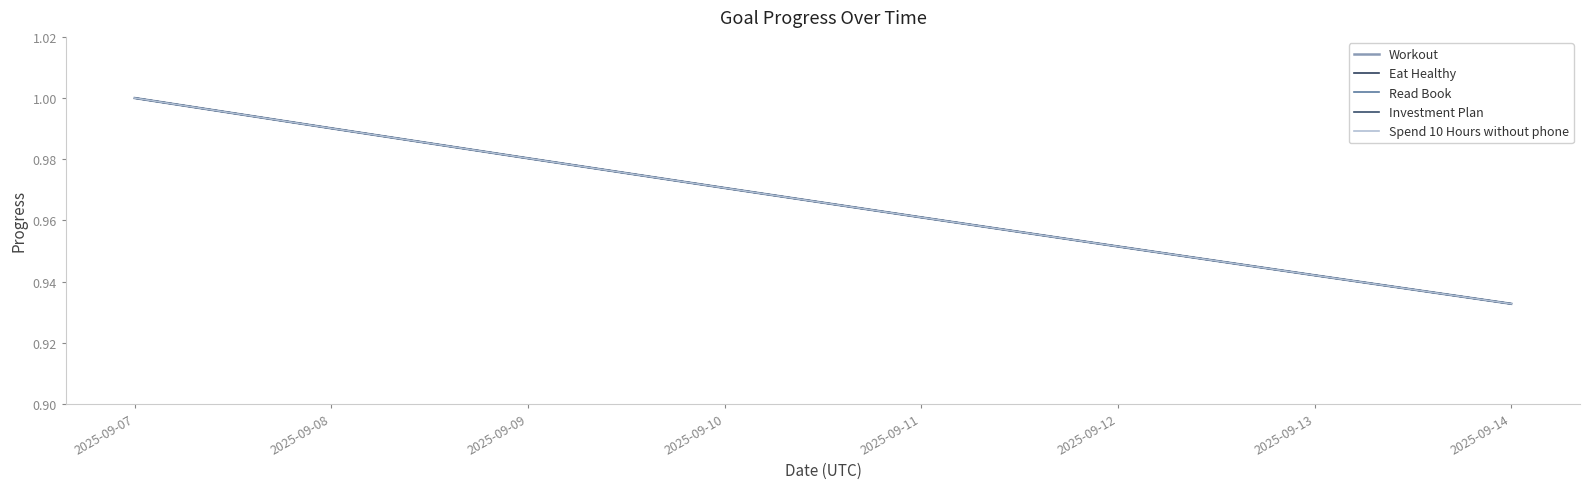

At how many categories does at least one series exceed 0?

8